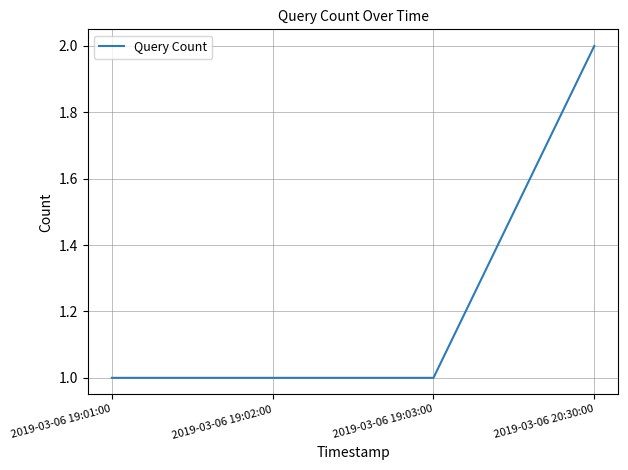

The chart shows a value of 1 at 2019-03-06 19:02:00. True or false?

True